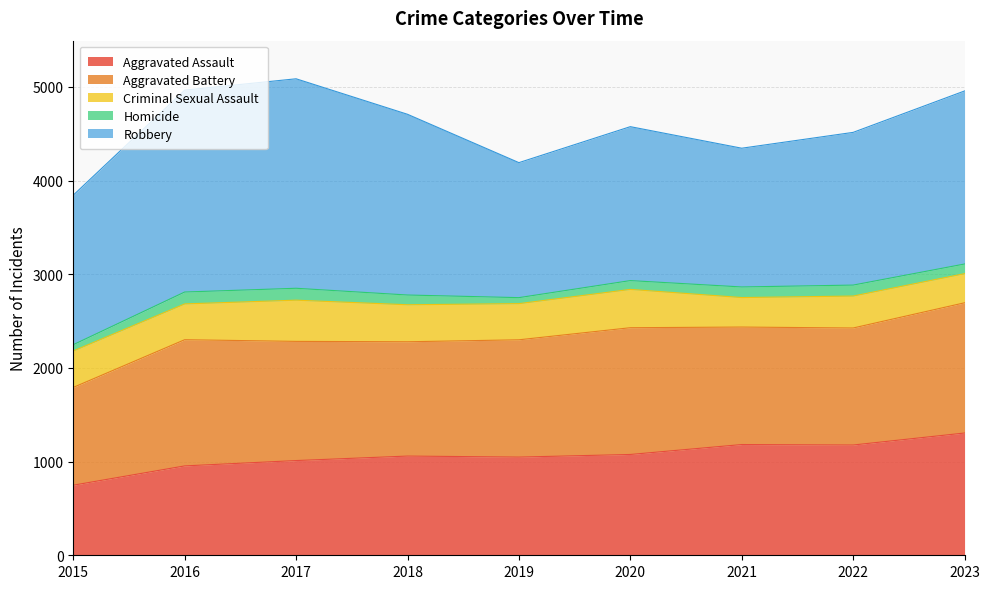

True or false: Robbery has a value of 2742 at 2022.

False